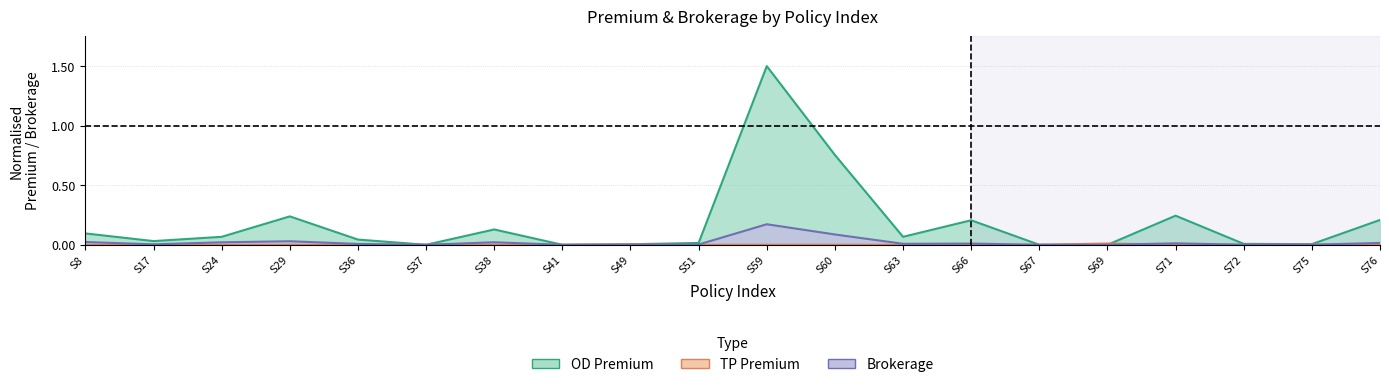

What is the total value across all series at S71?

0.3